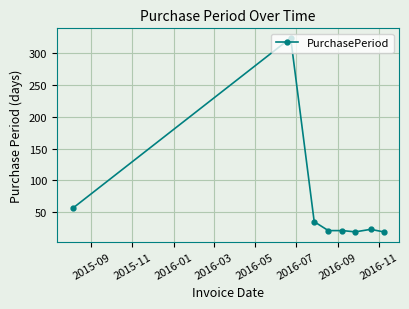

What is the minimum value shown in the chart?

19